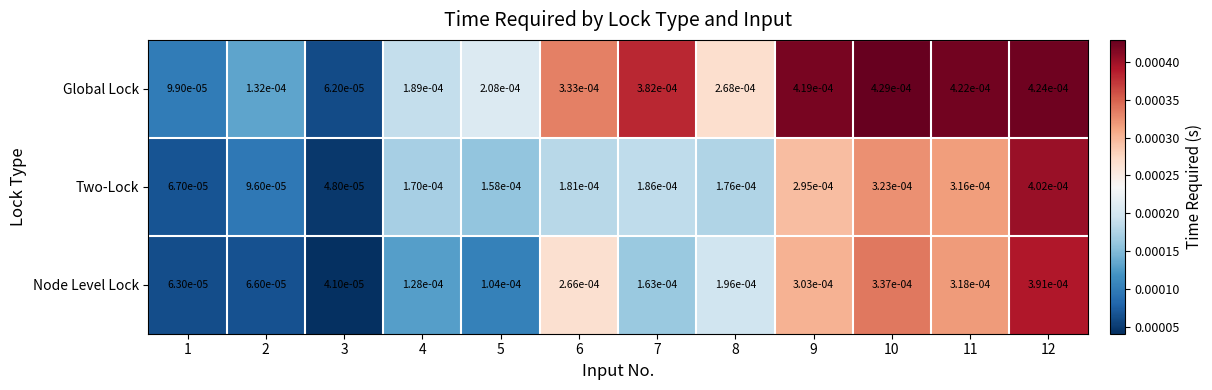

Count the number of categories in the chart.

12